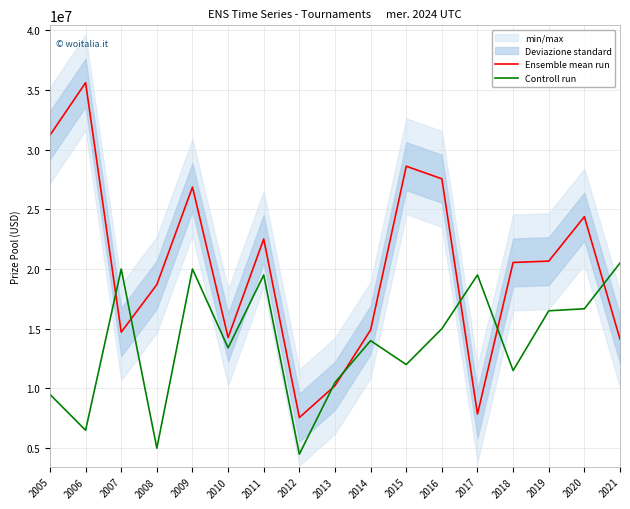

Which series has the widest spread of values?

Ensemble mean run